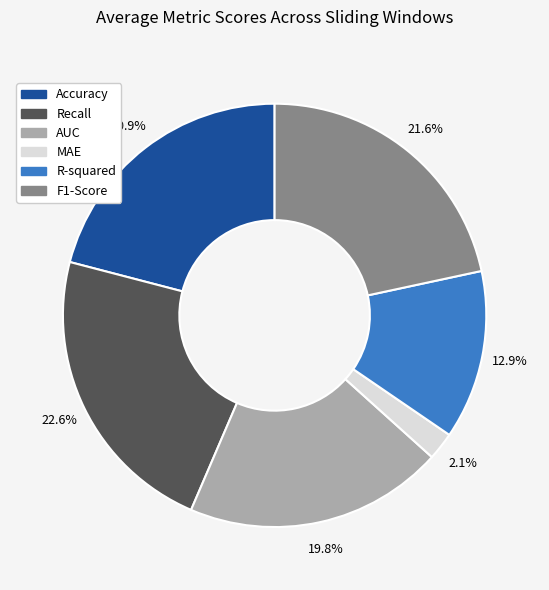

To the nearest percent, what is the average slice percentage?

17%